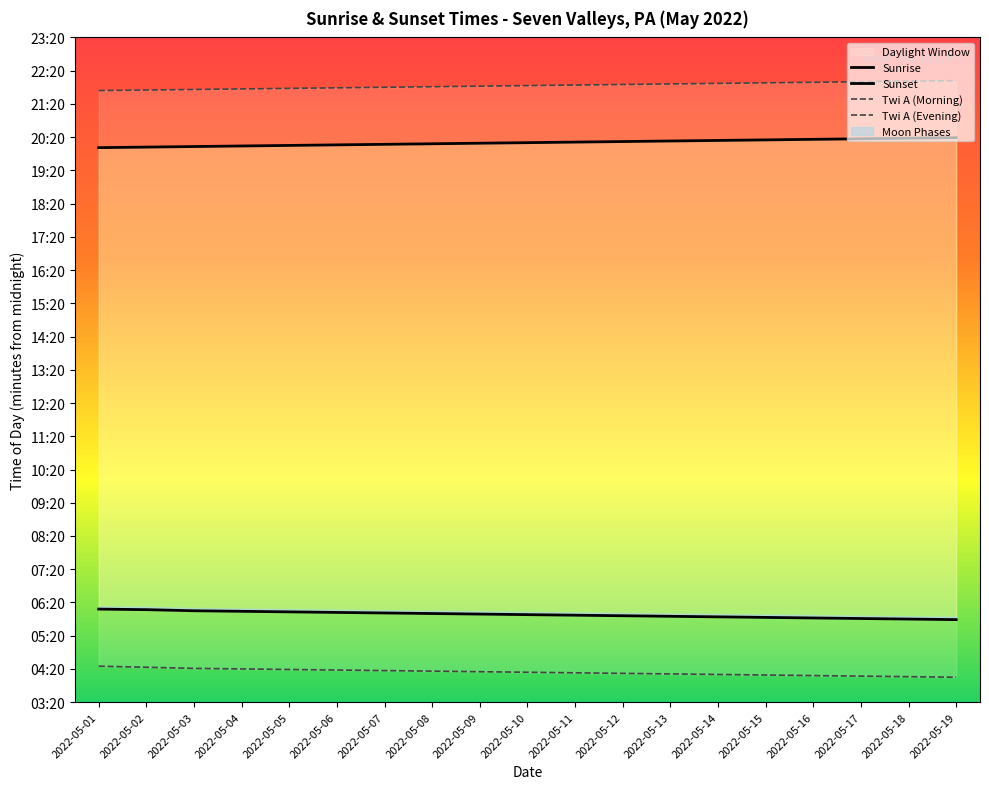

What is the value of the Sunset point at the 9th from the left?

1209